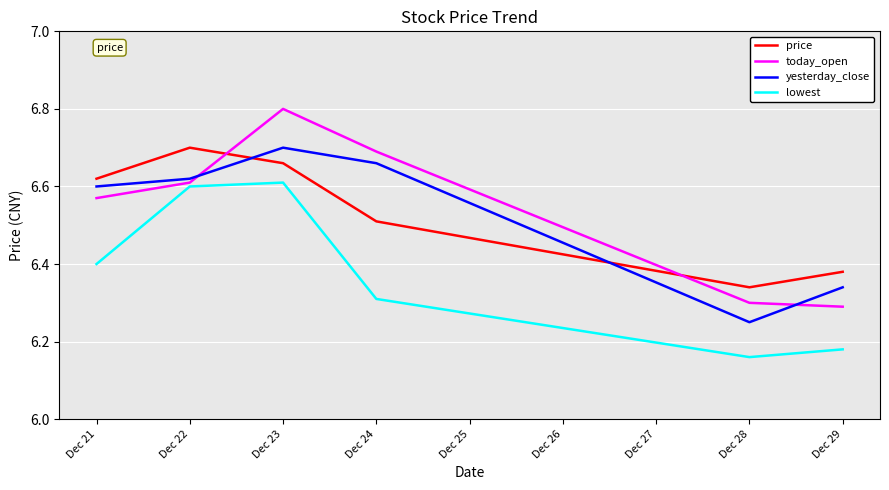

True or false: price has a value of 2.8 at Dec 23.

False